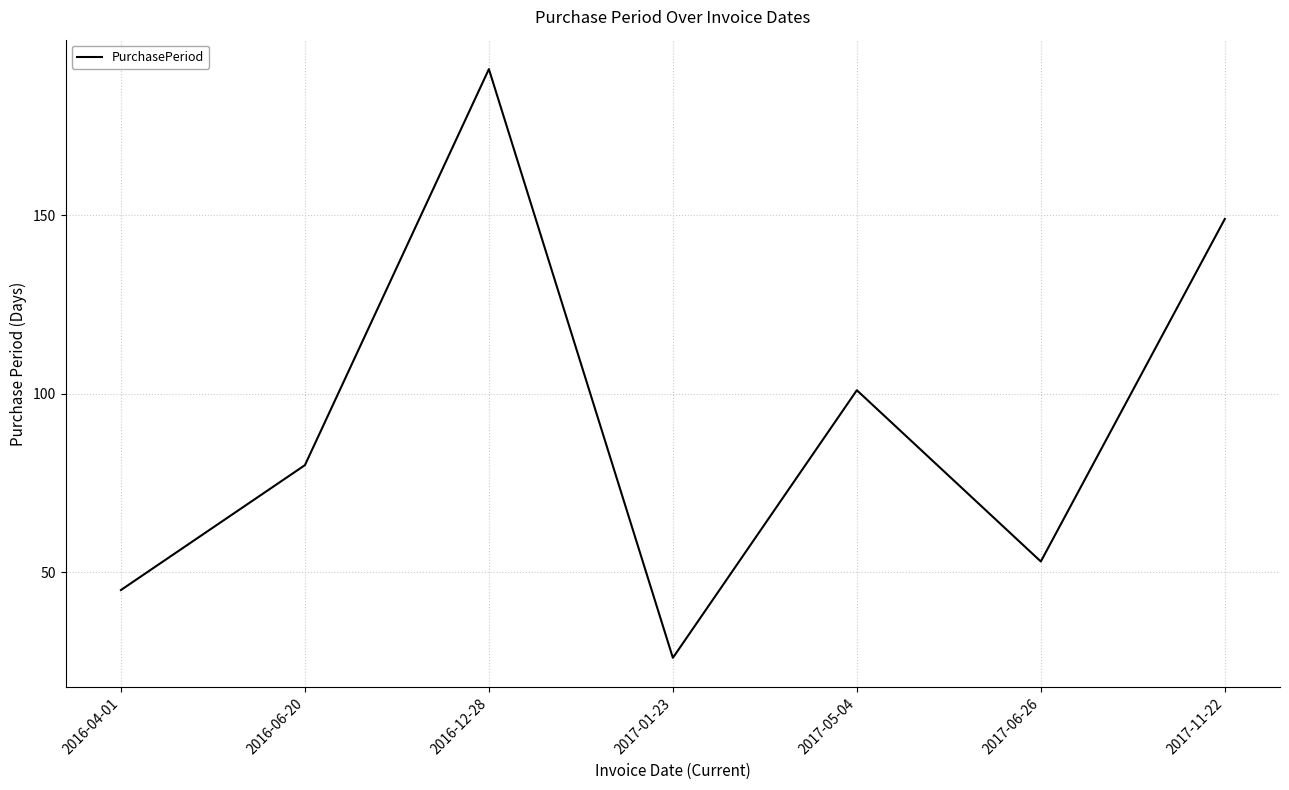

How many categories are shown in the chart?

7